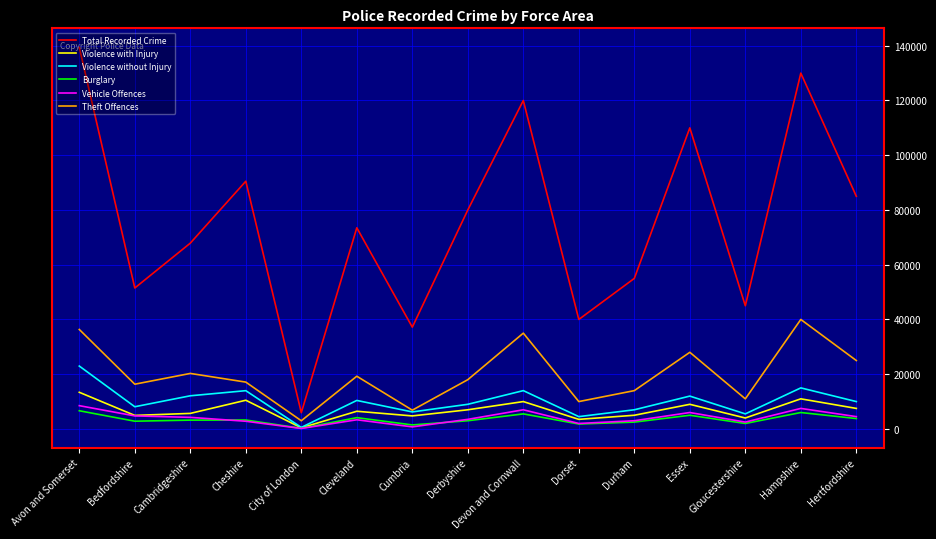

What are all the series names shown in the legend?

Total Recorded Crime, Violence with Injury, Violence without Injury, Burglary, Vehicle Offences, Theft Offences